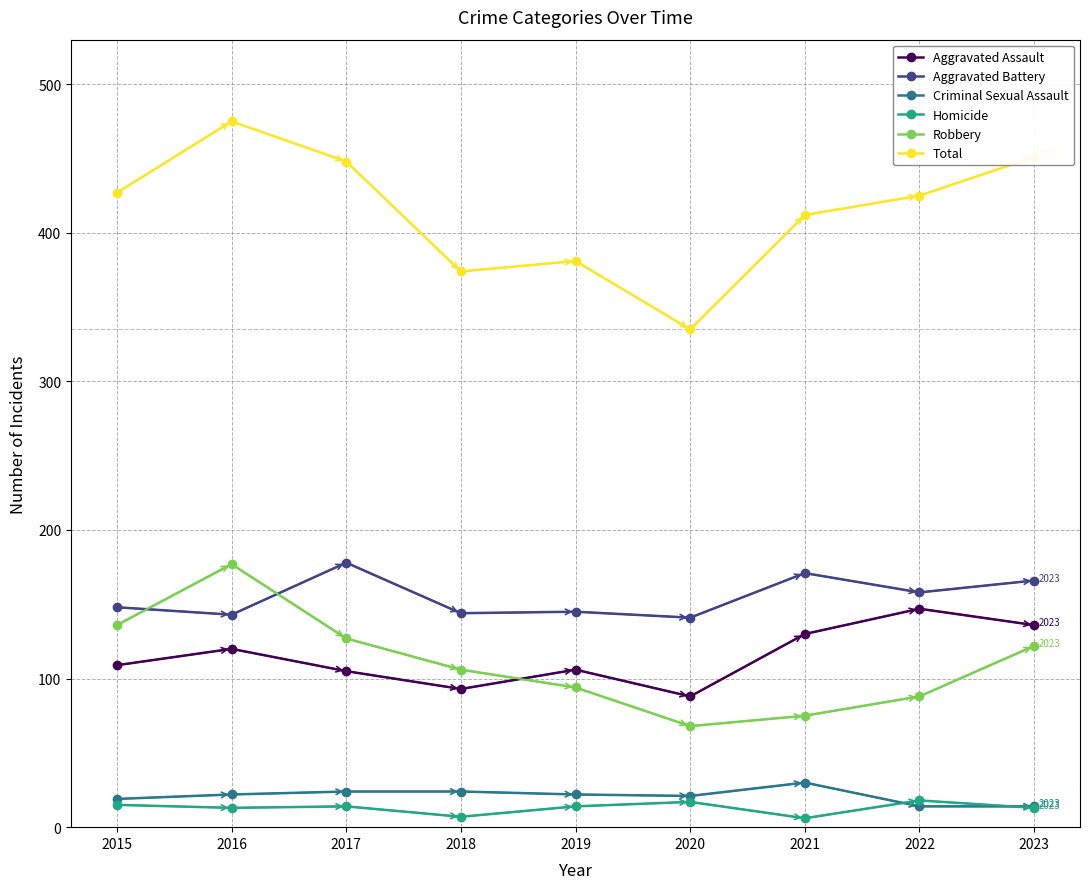

Where is the first local maximum for Robbery?

2016